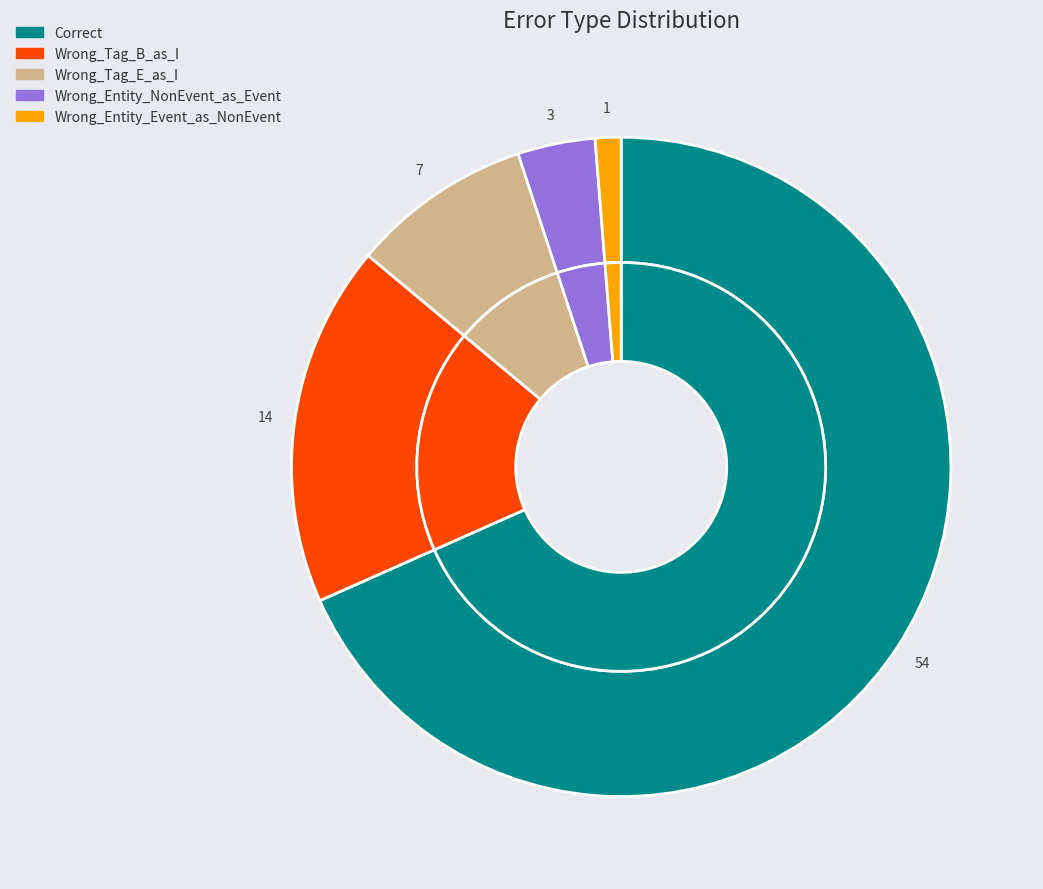

How much of the chart is everything except Correct?

31.6%